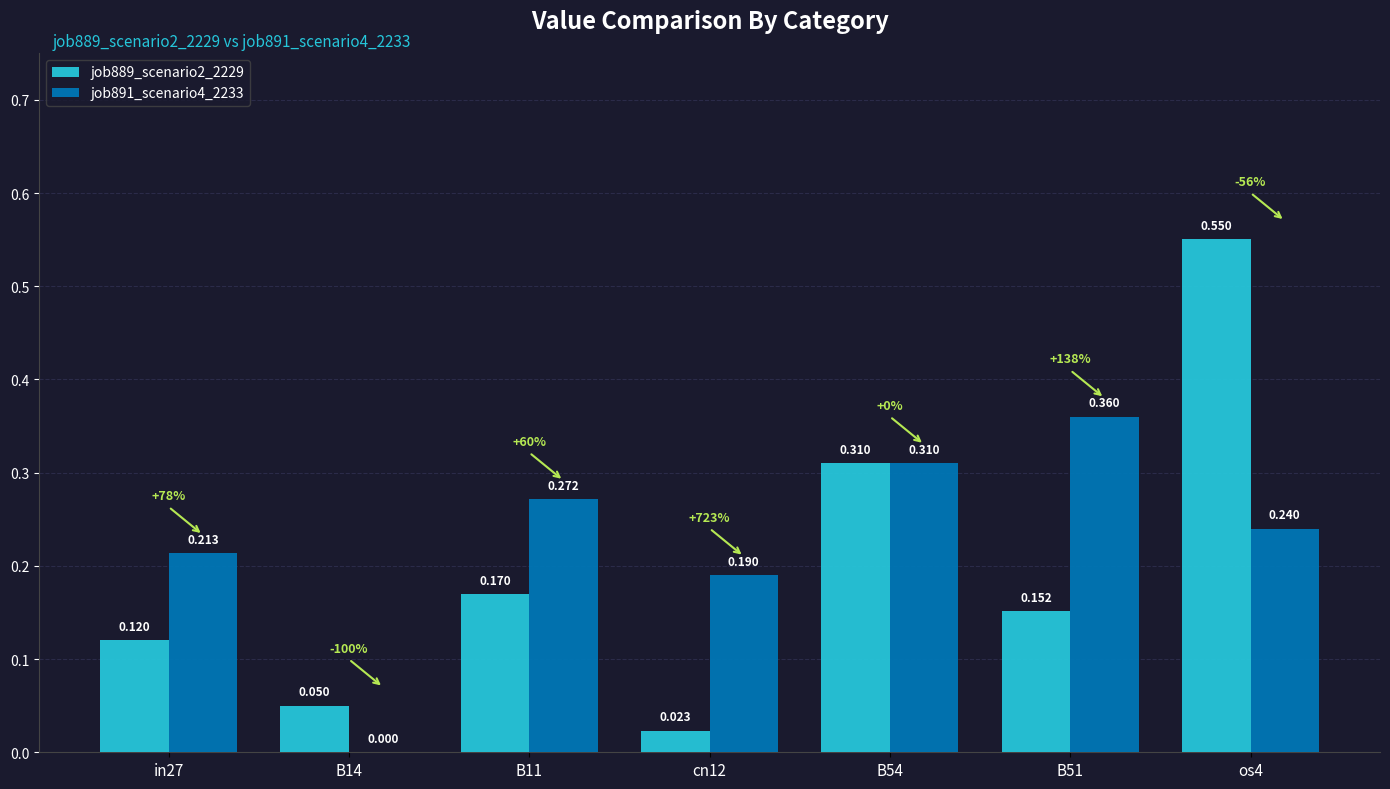

Is the value of job889_scenario2_2229 at B14 greater than the value of job891_scenario4_2233 at B14?

Yes